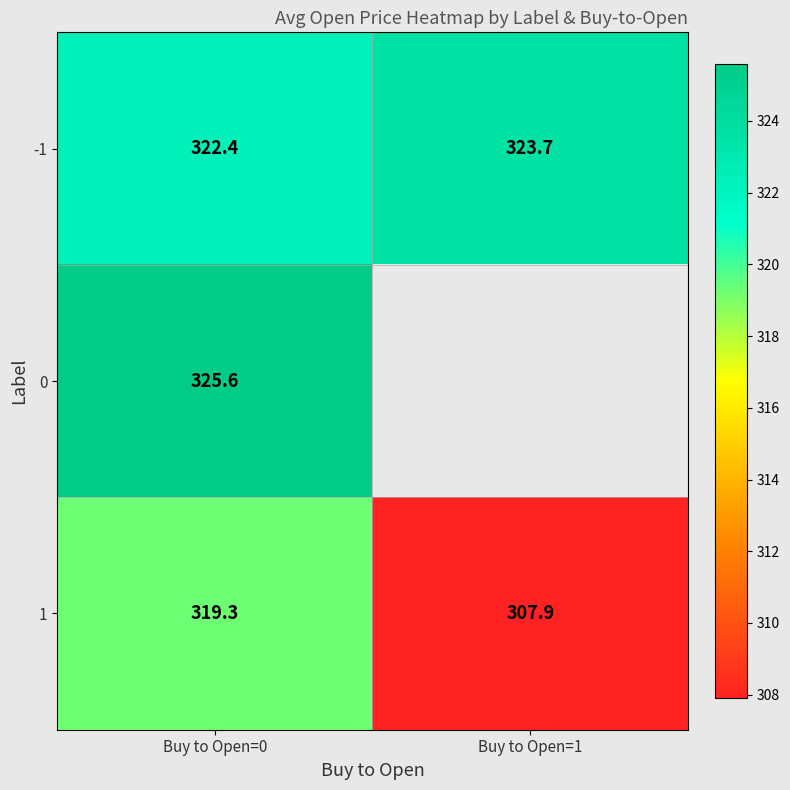

Where is -1 nearest to the value 323?

Buy to Open=0